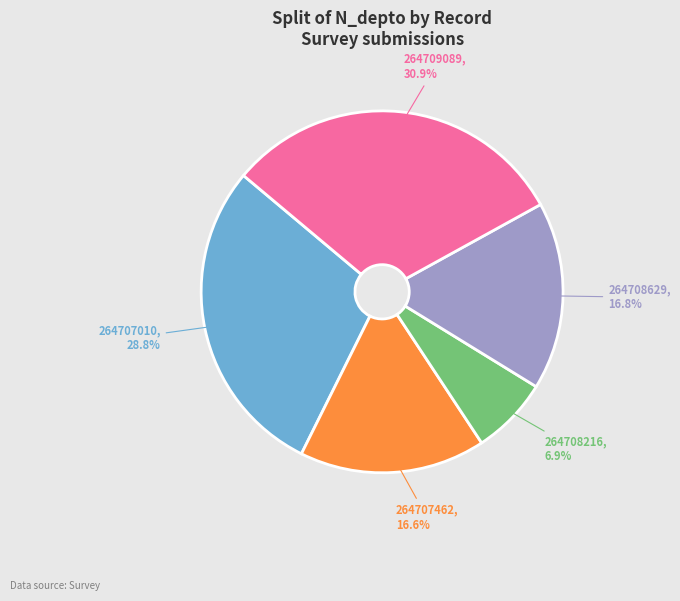

Is there any slice that represents more than half of the pie?

No